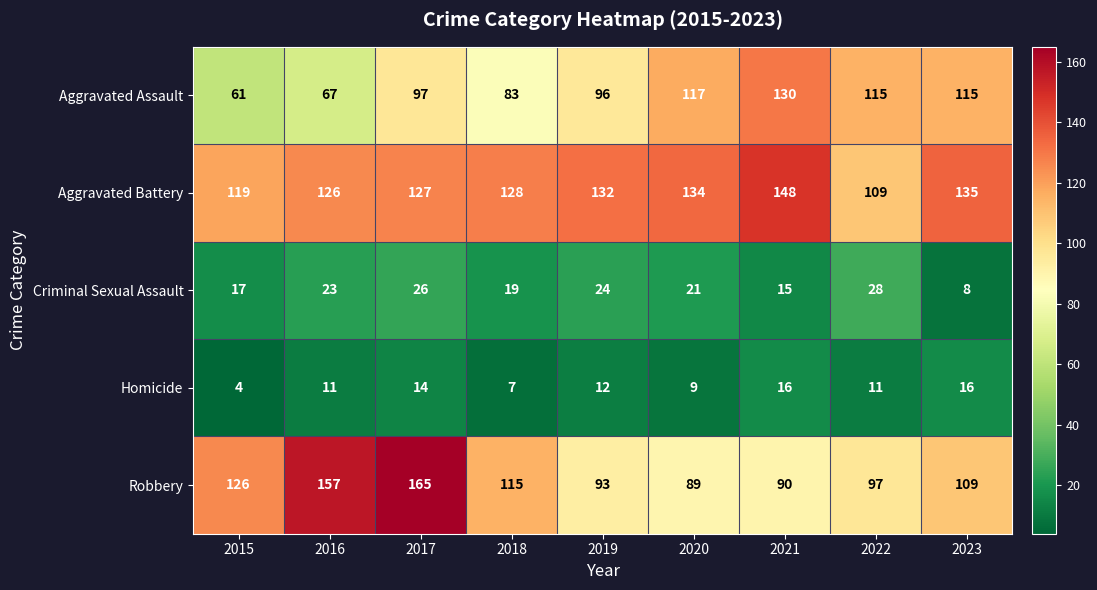

Which category has the highest value in the Robbery series?

2017